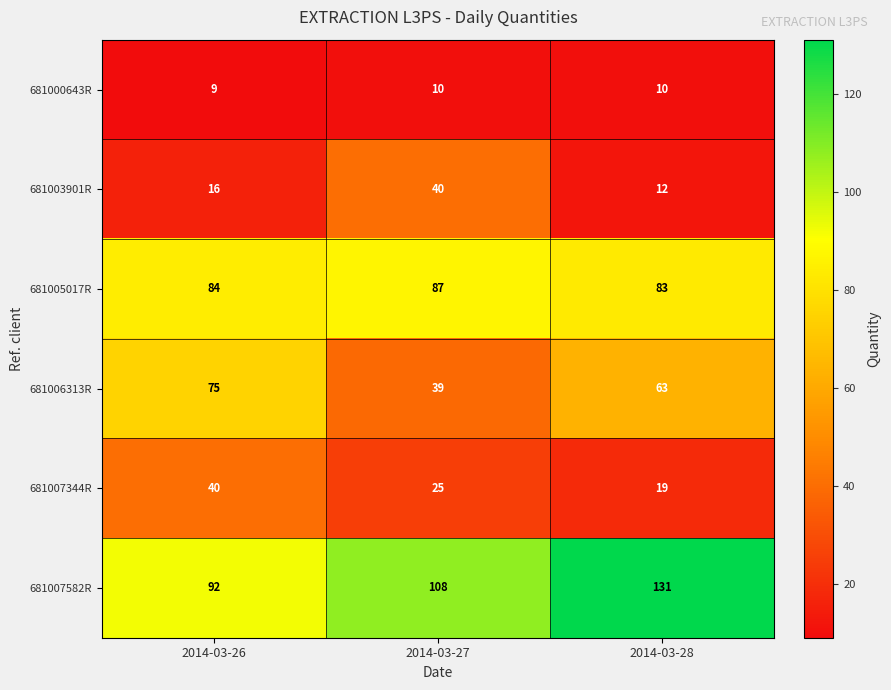

Count the number of categories in the chart.

3